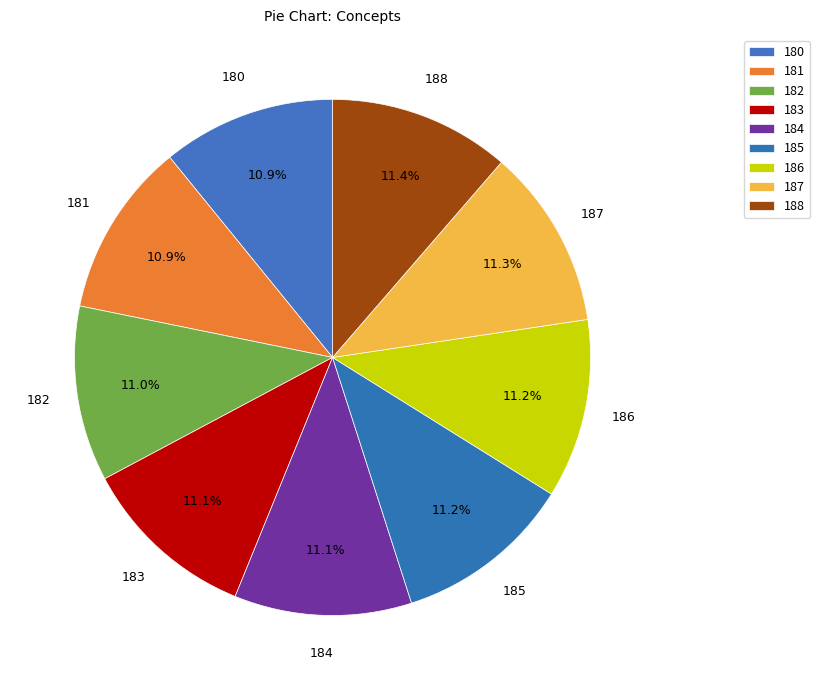

Which category has the smallest portion of the pie?

180